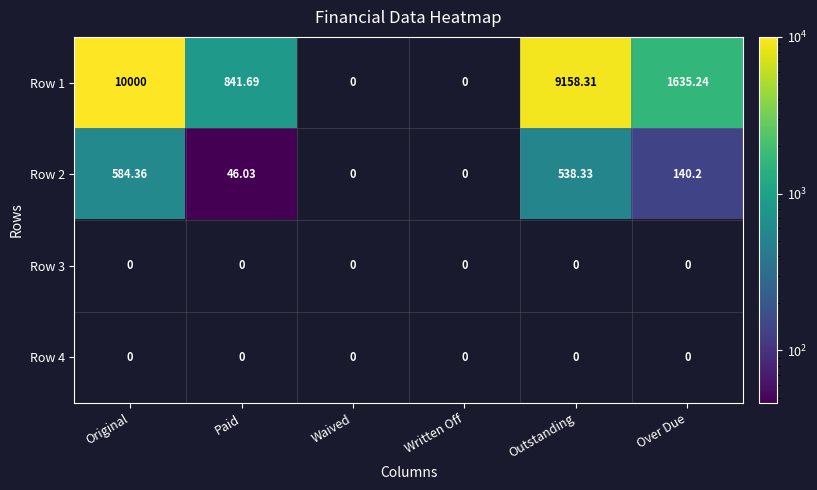

Which category has the highest value in the Row 1 series?

Original